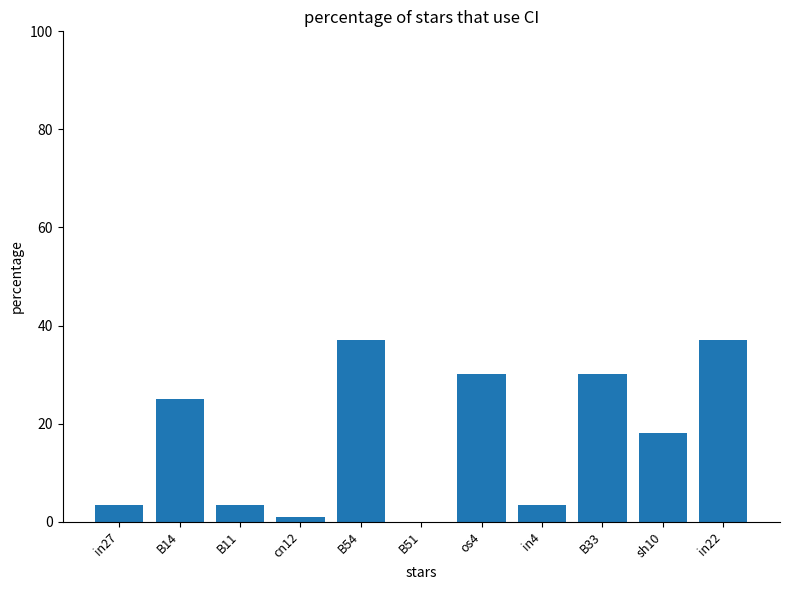

What is the sum of all values?

188.4